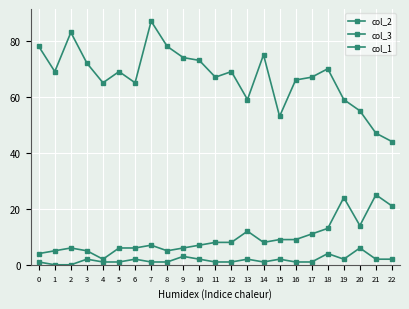

How many categories are shown in the chart?

23